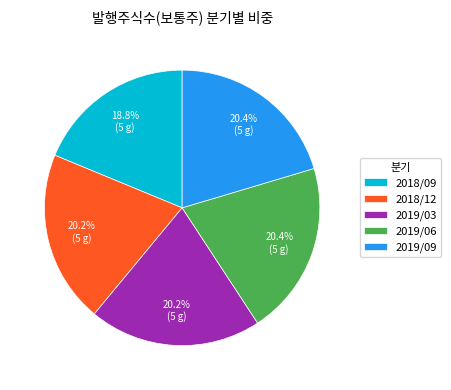

Is there a majority slice in this chart?

No